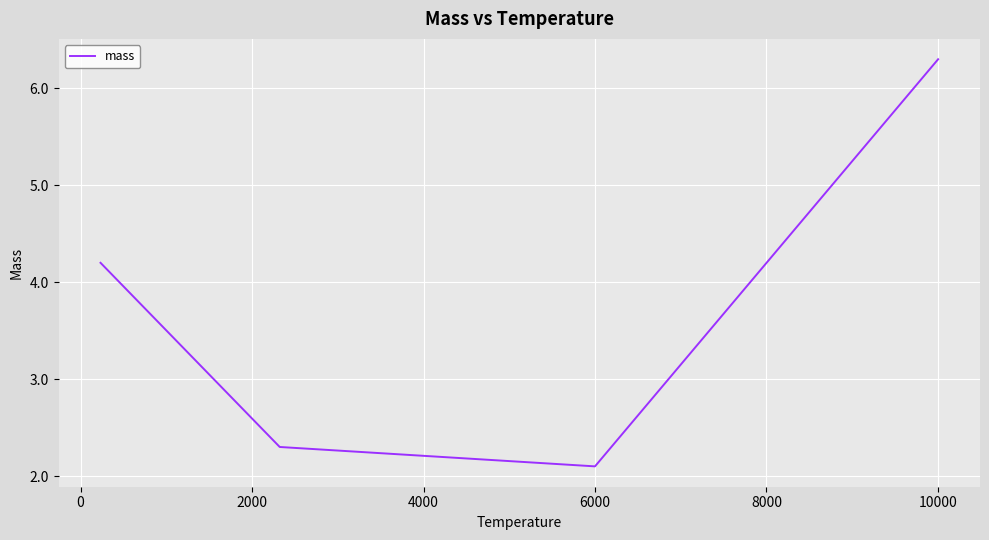

How many lines are shown in the chart?

1